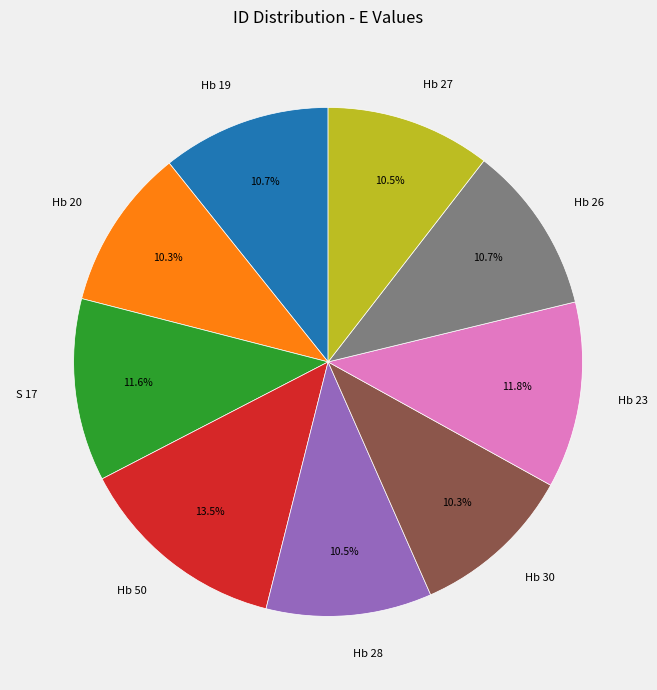

Between Hb 50 and Hb 30, which is larger?

Hb 50